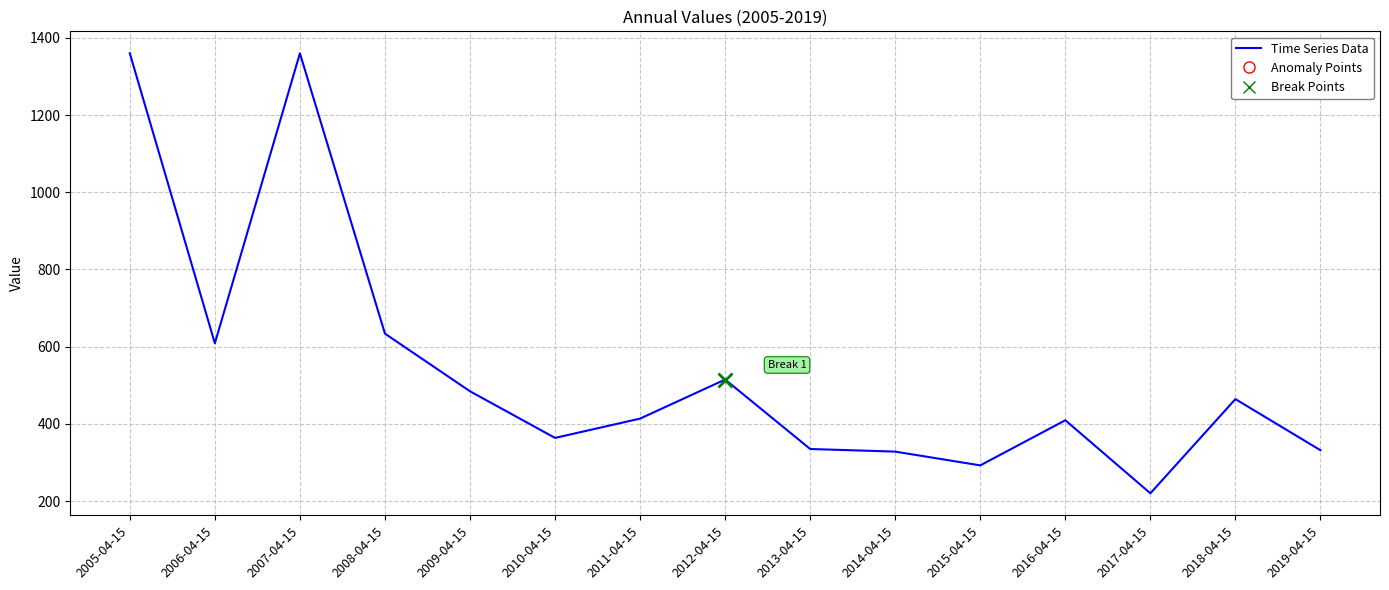

What position from the left is 2019-04-15?

15